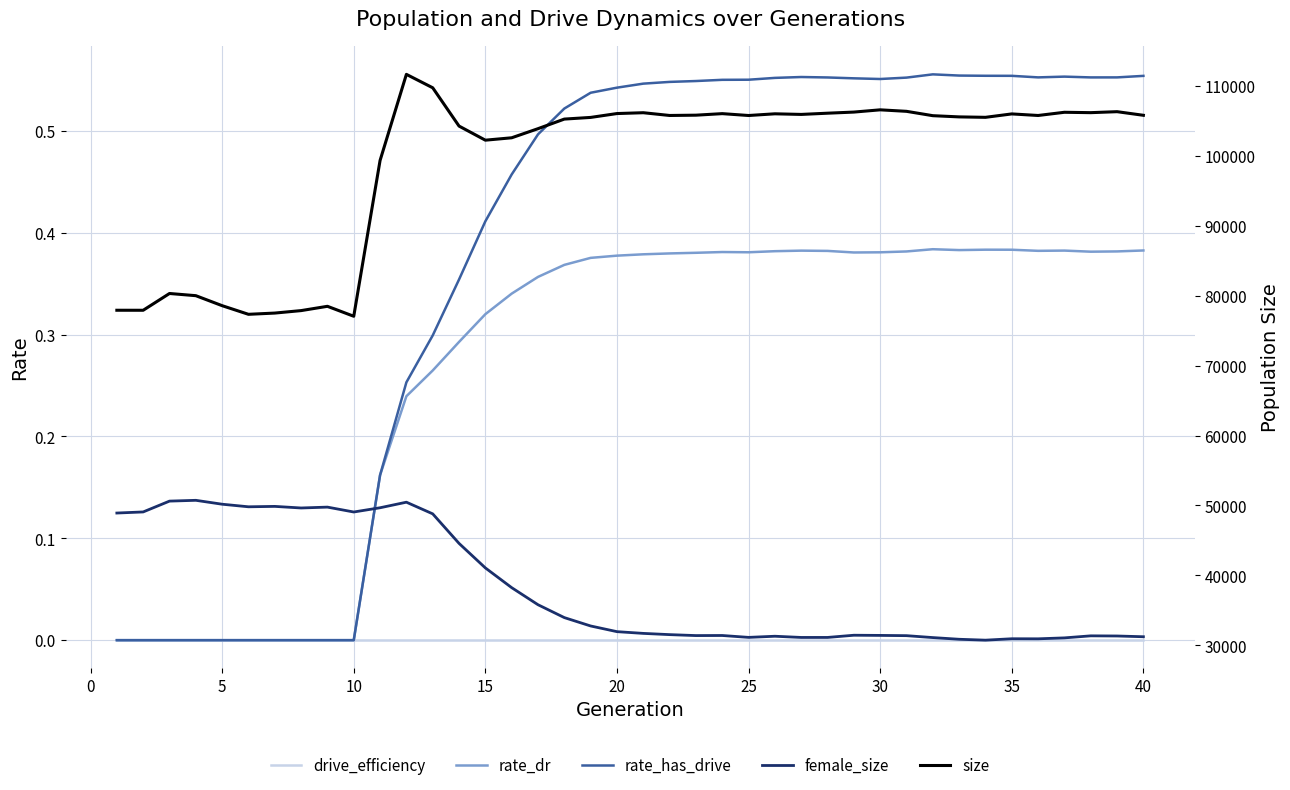

What is the value of the female_size point at the 1st from the left?

48912.0